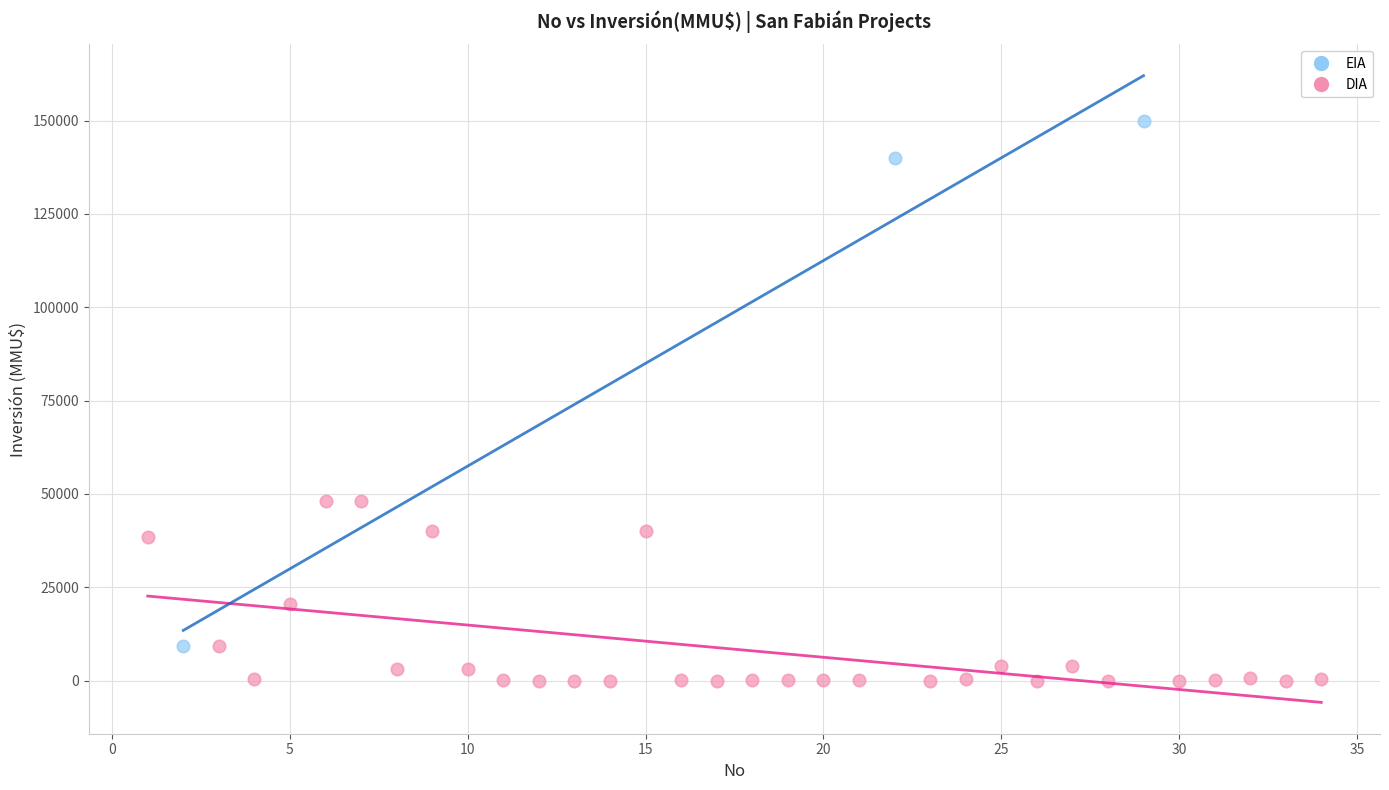

Which series contains the lowest Y value?

DIA